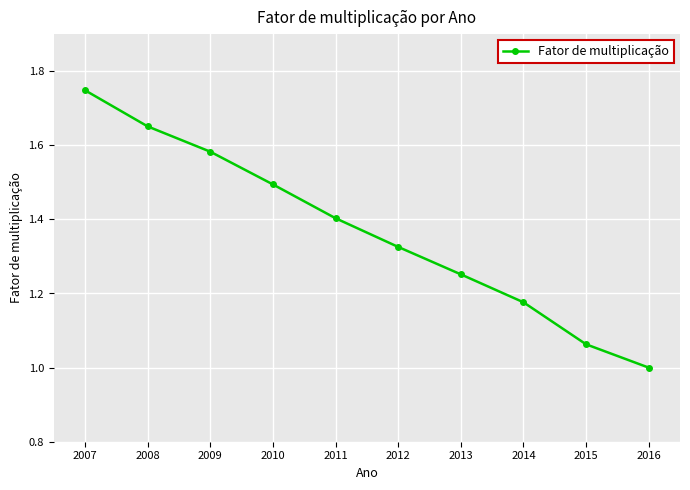

Which label corresponds to the smallest value in the chart?

2016